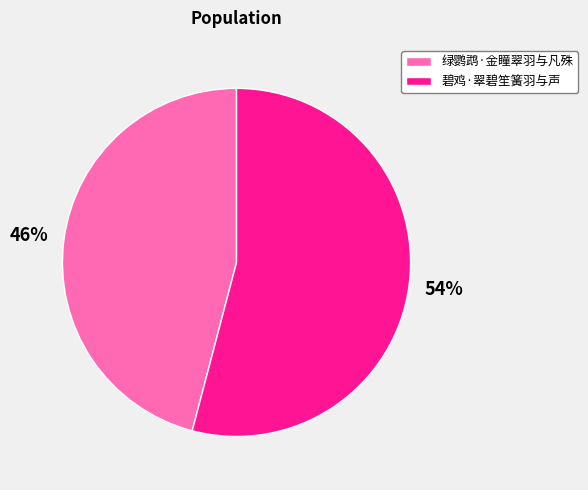

Does 绿鹦鹉·金瞳翠羽与凡殊 account for over 50% of the chart?

No